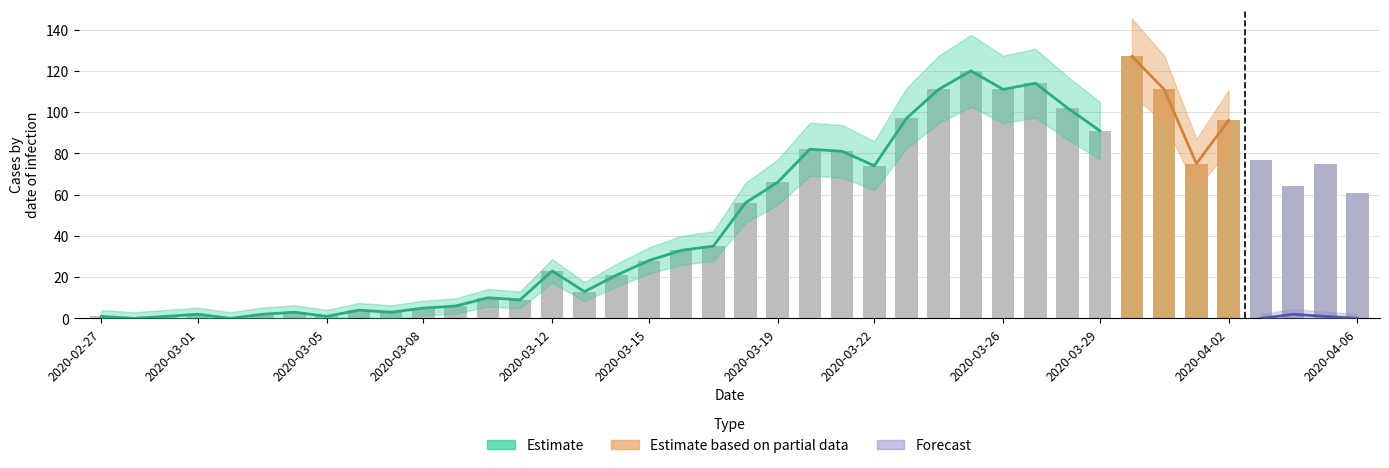

At which label does the data first exceed 56?

2020-03-19